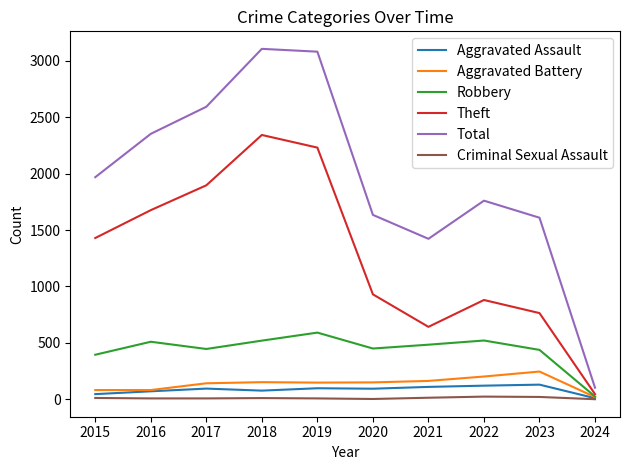

What is the sum of all Robbery values?

4380